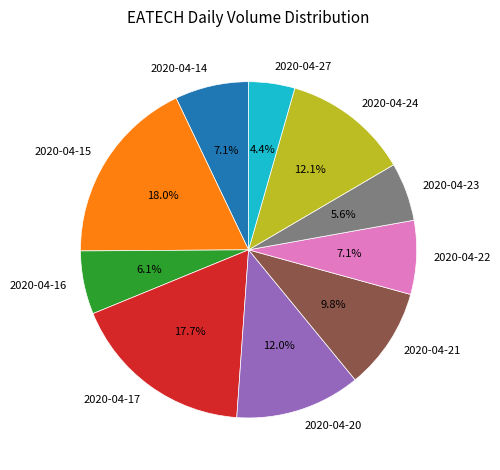

To the nearest percent, what is the average slice percentage?

10%